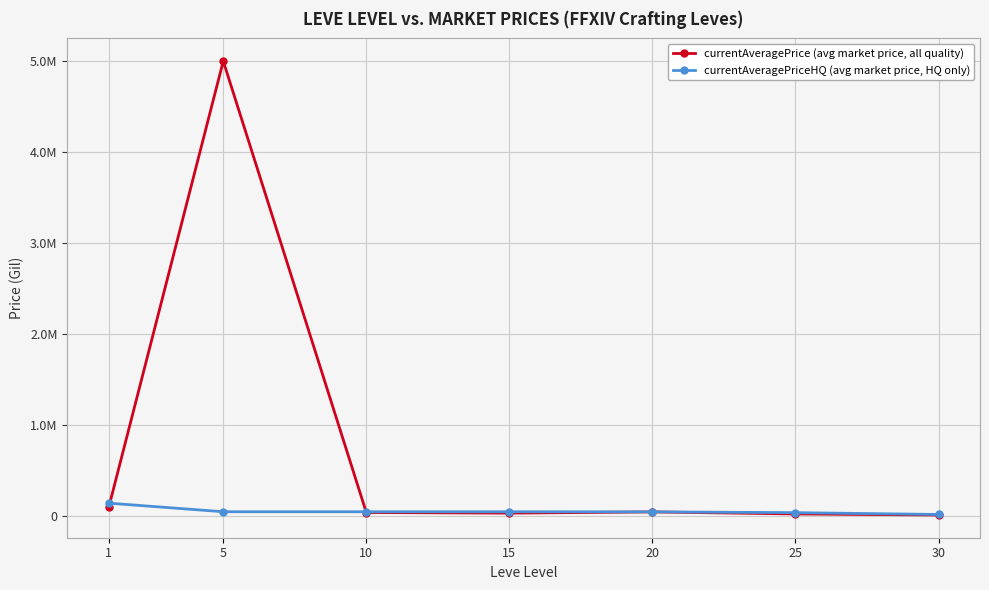

What are all the series names shown in the legend?

currentAveragePrice (avg market price, all quality), currentAveragePriceHQ (avg market price, HQ only)